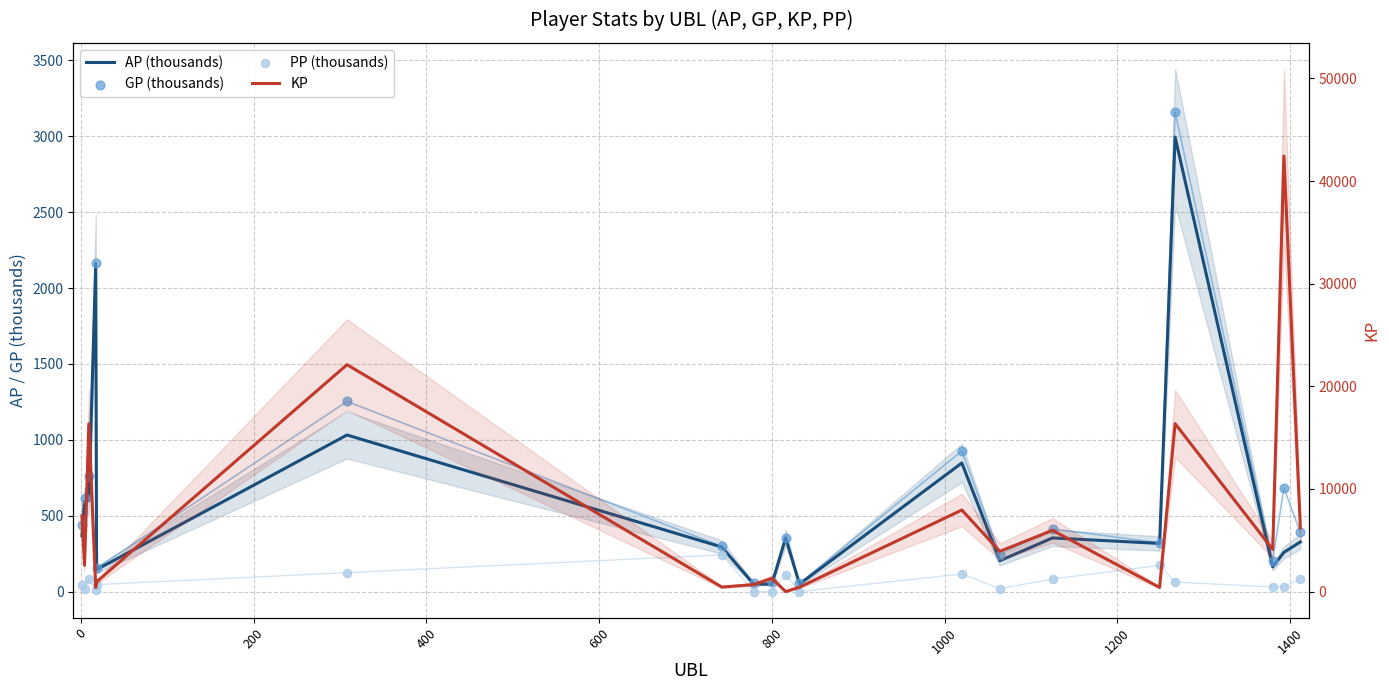

At how many categories does at least one series exceed 32217?

1